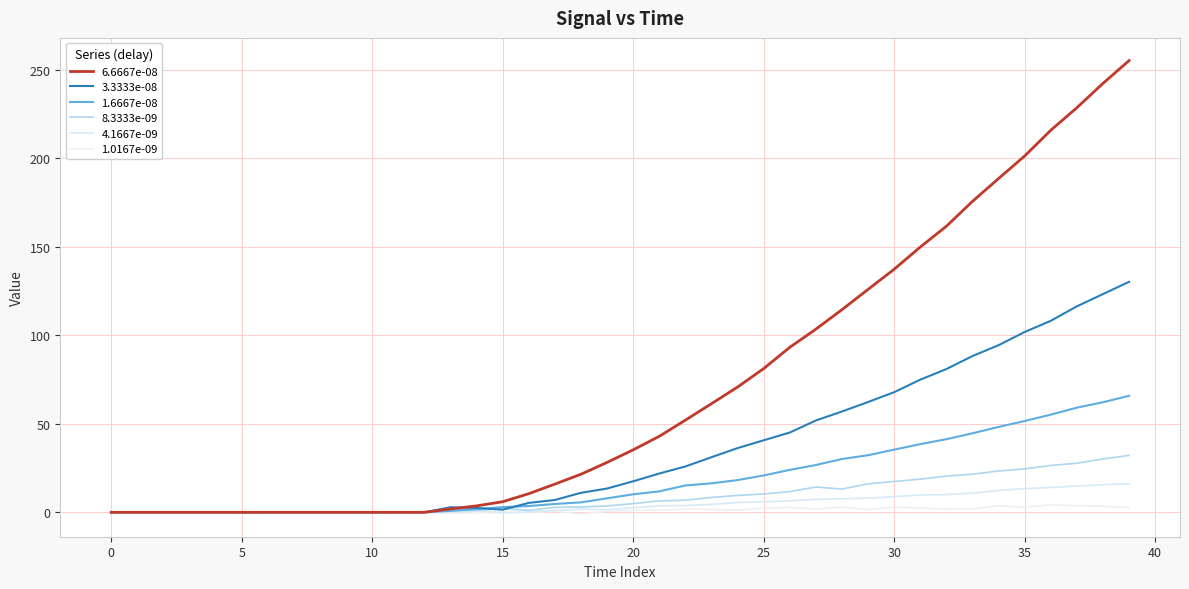

Does the chart have visible grid lines?

Yes